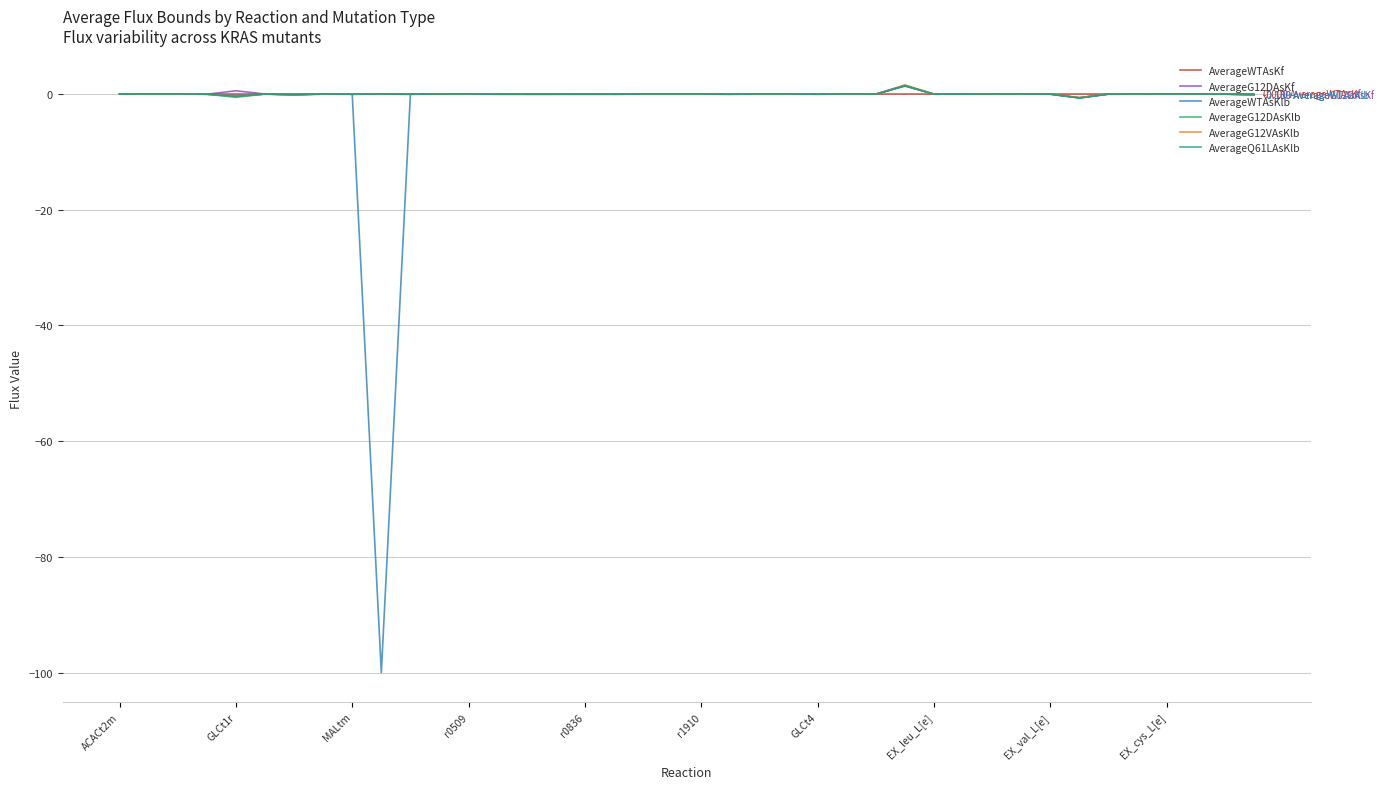

What are all the series names shown in the legend?

AverageWTAsKf, AverageG12DAsKf, AverageWTAsKlb, AverageG12DAsKlb, AverageG12VAsKlb, AverageQ61LAsKlb